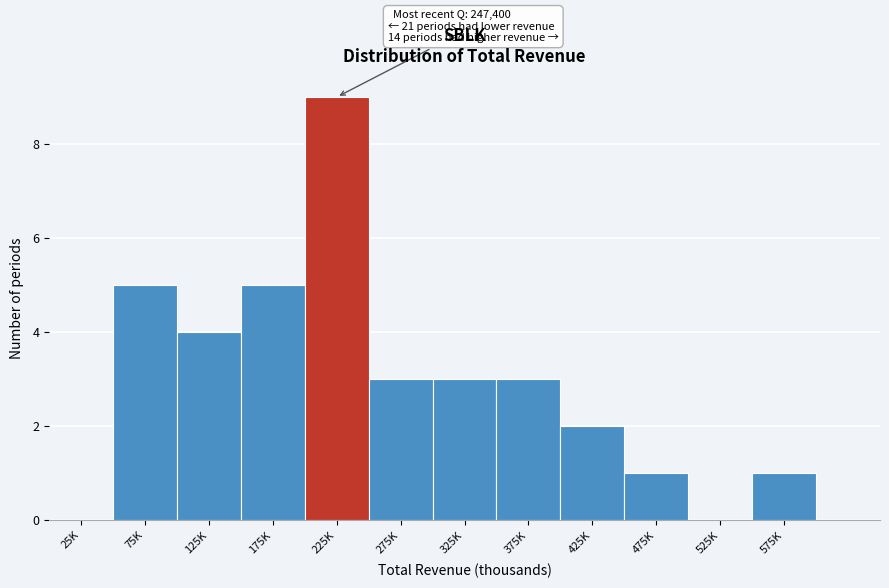

Reading left to right, transcribe all the data shown in this chart.

25K=0	75K=5	125K=4	175K=5	225K=9	275K=3	325K=3	375K=3	425K=2	475K=1	525K=0	575K=1